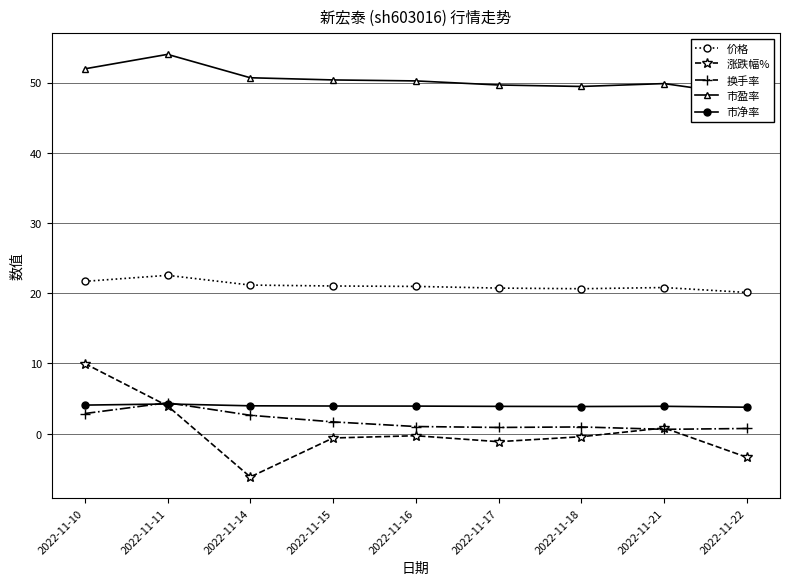

True or false: 价格 has more than 2 interior local peaks.

False